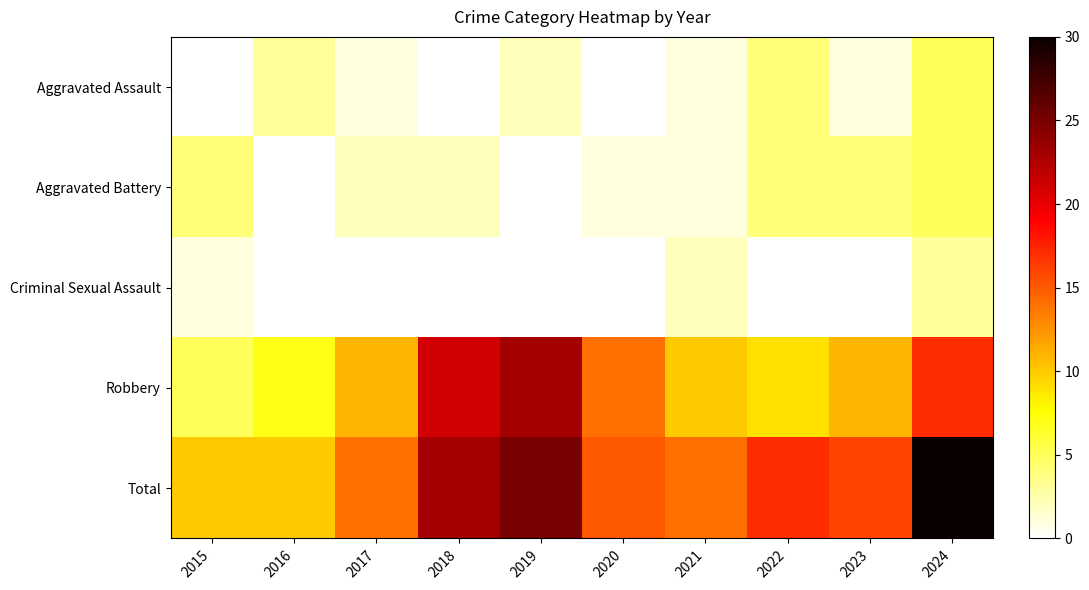

Count the number of categories in the chart.

10